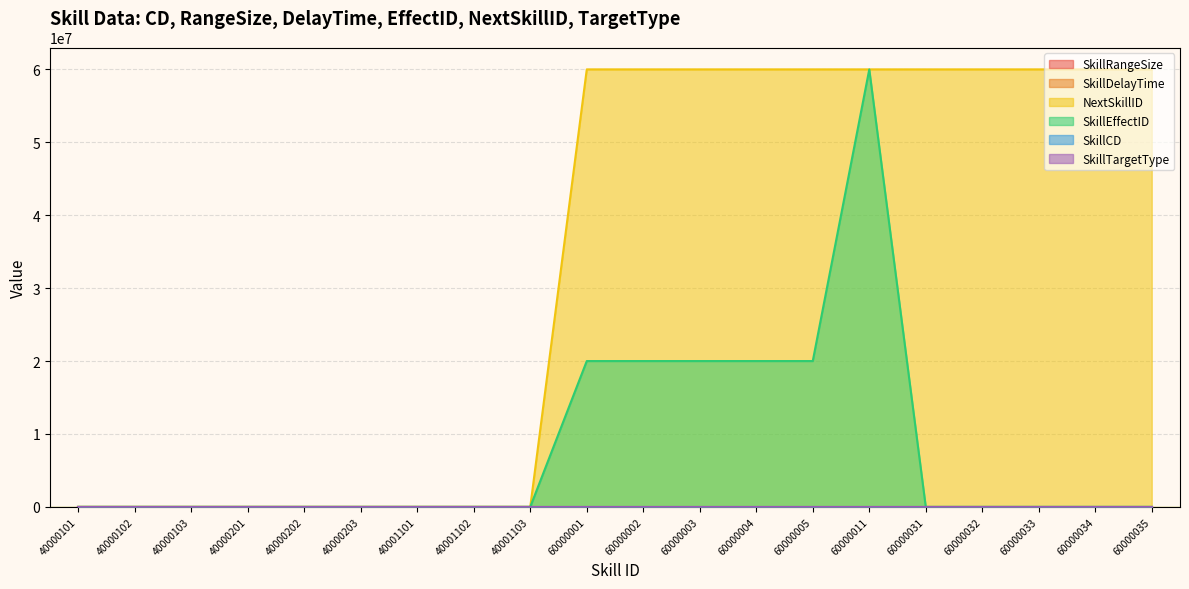

Which label corresponds to the largest value in the chart?

60000011